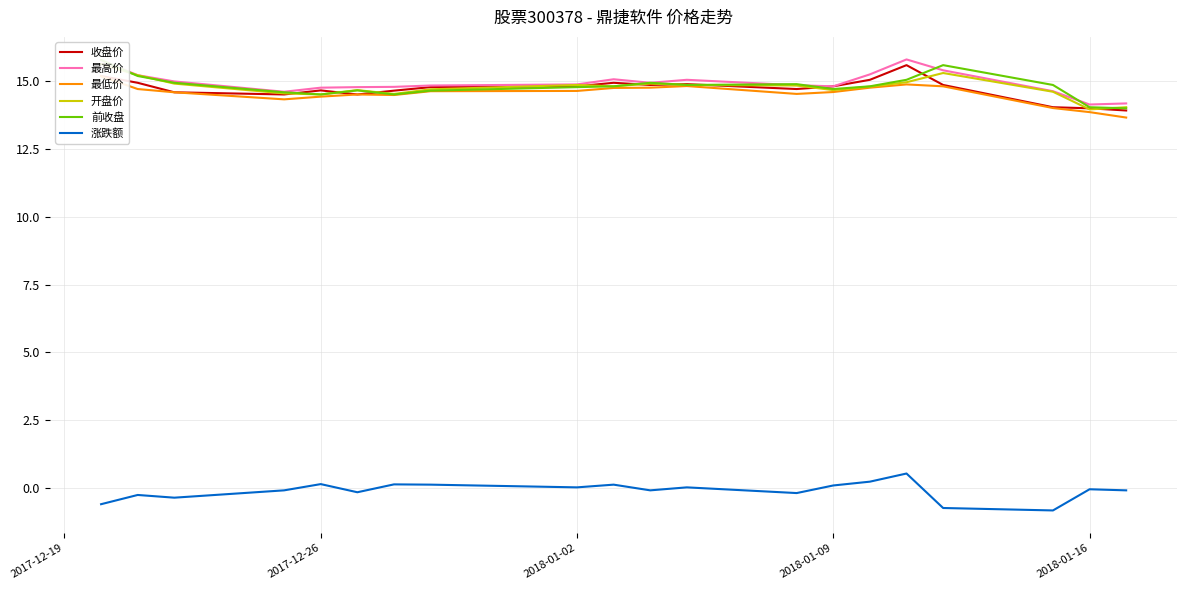

Is it true that 涨跌额 equals 0.1 at 2018-01-09?

True